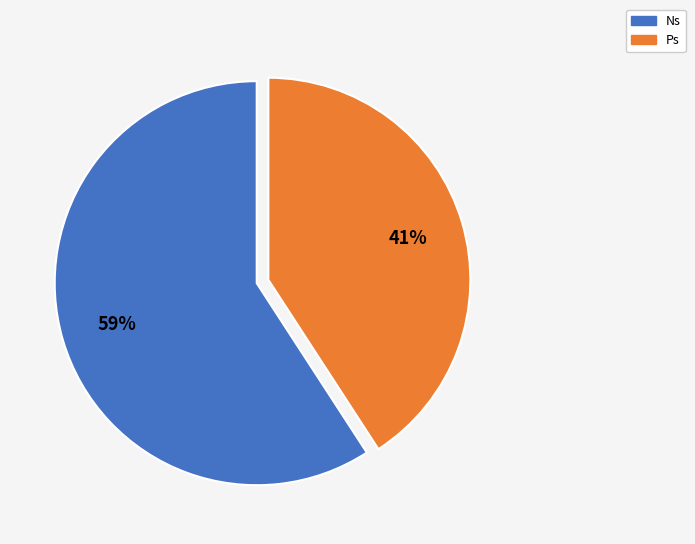

To the nearest percent, what percentage of the pie is Ns?

59%